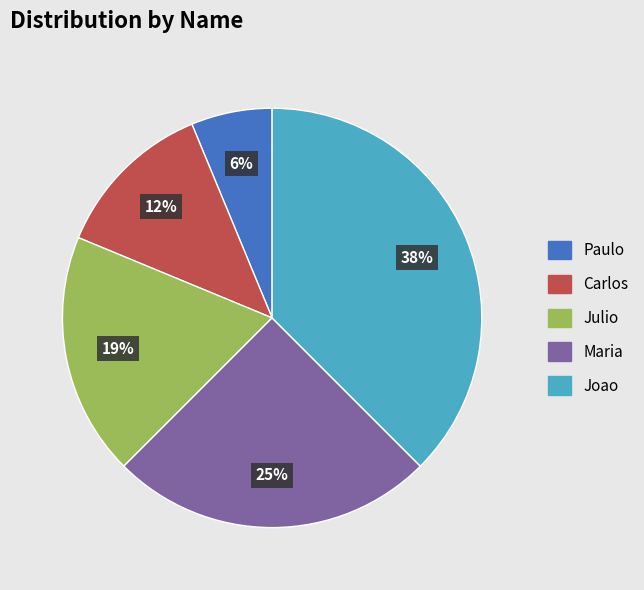

Is the sum of Carlos and Paulo greater than half?

No